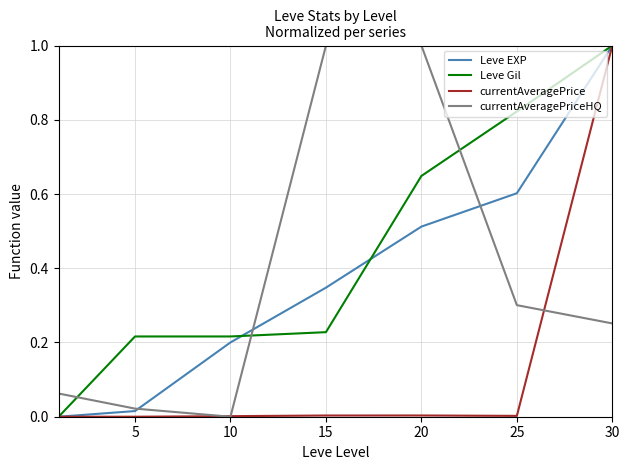

Which series has the largest total across all categories?

Leve Gil